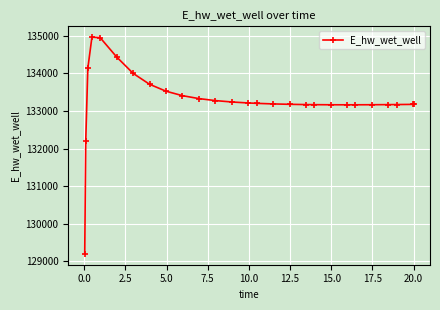

What is the minimum value shown in the chart?

129196.1